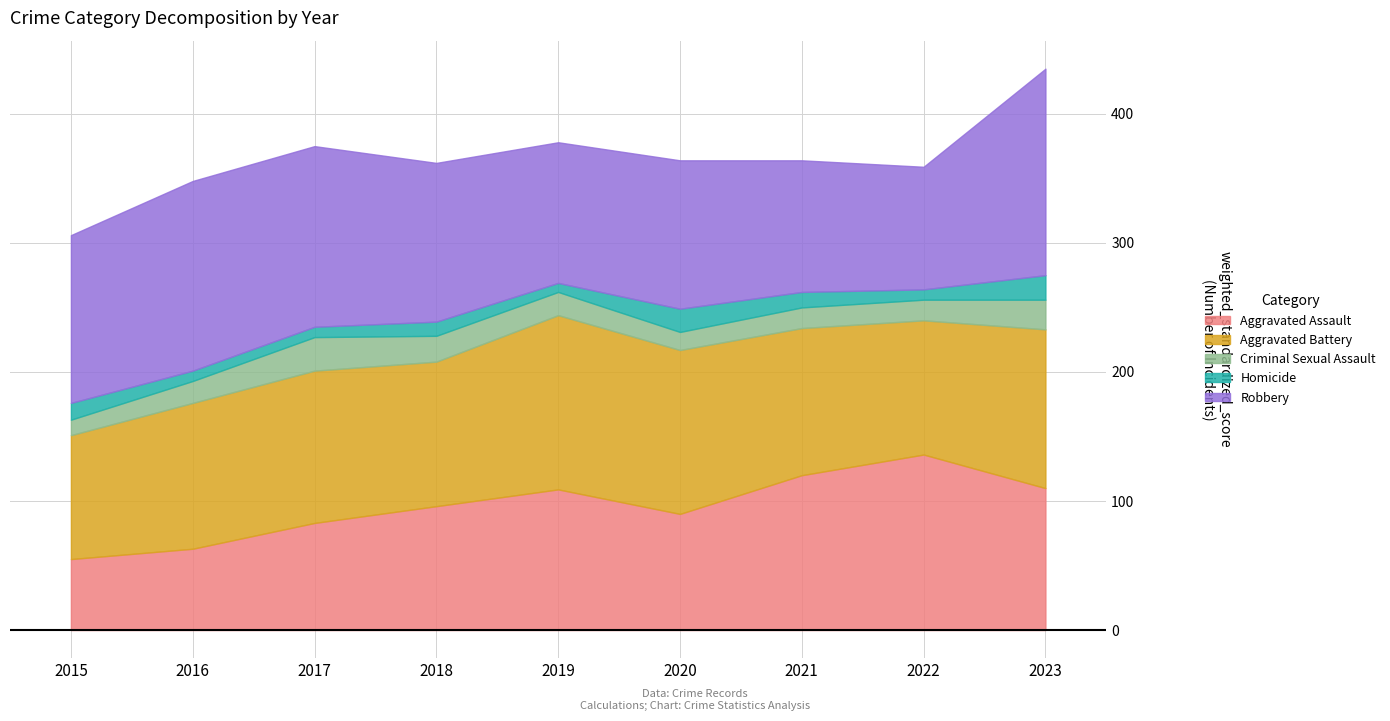

What is the sum of all Aggravated Assault values?

862